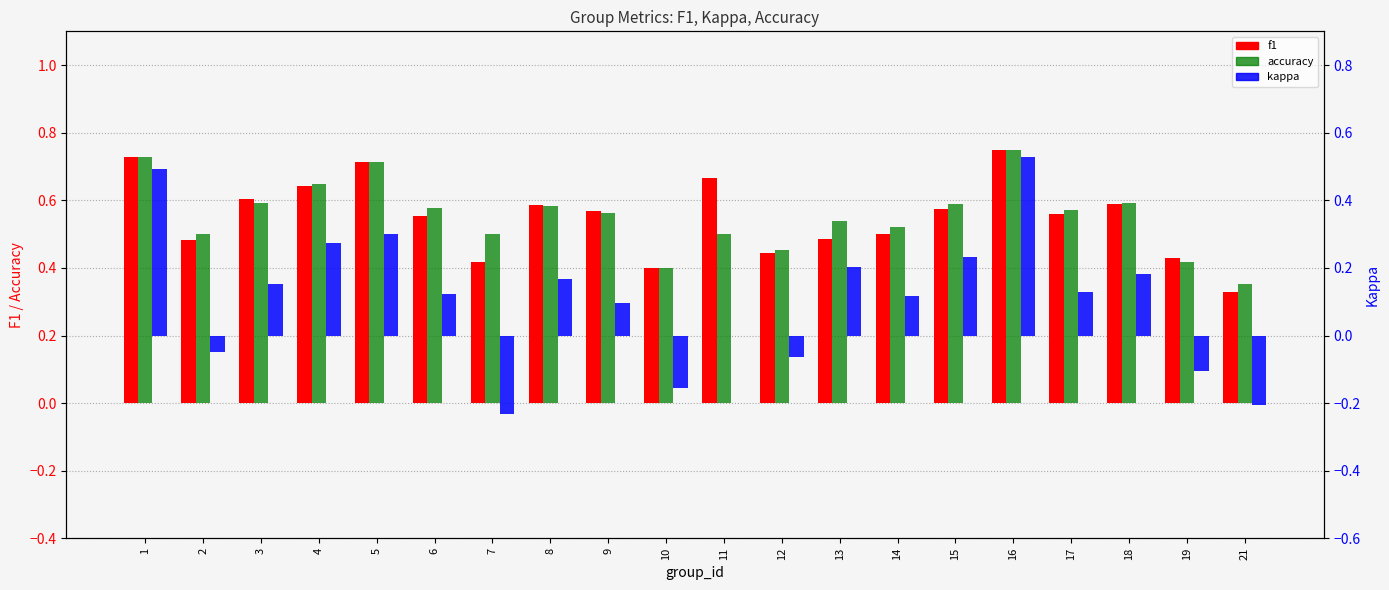

At which label does kappa reach its minimum?

7